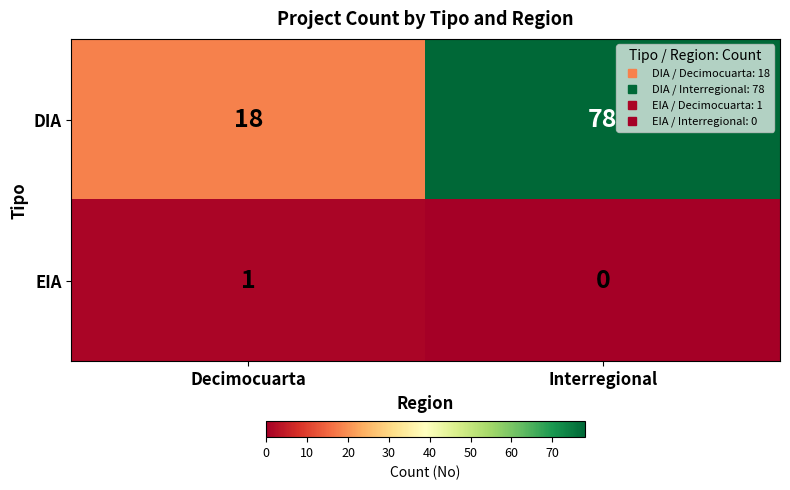

At which category is the sum across all series the highest?

Interregional